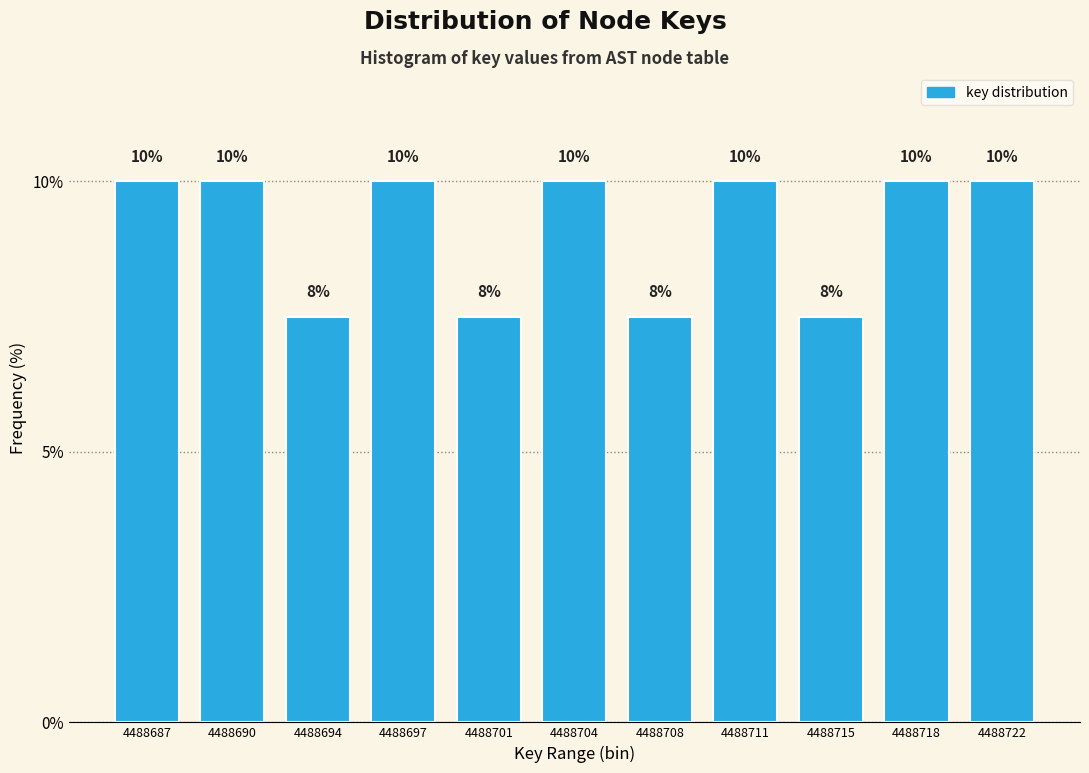

How many values are between 7 and 10?

11